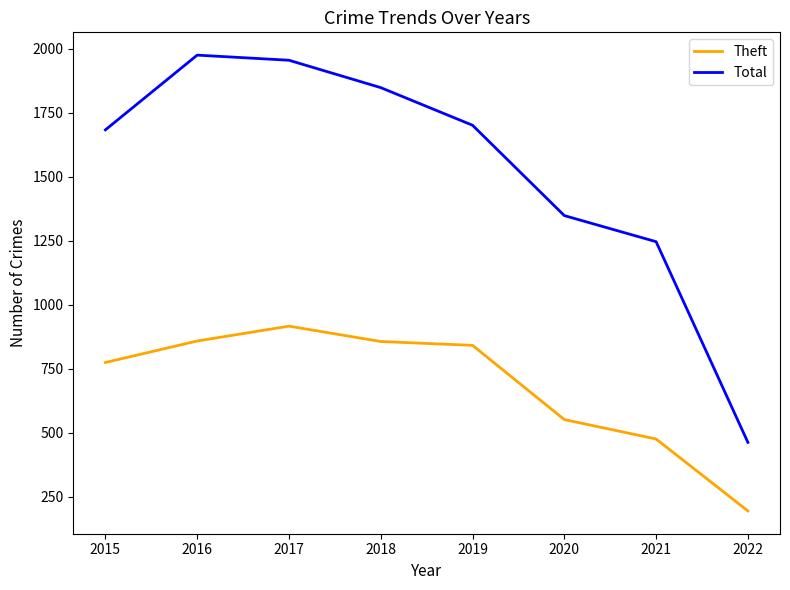

True or false: Theft and Total cross at least once.

False